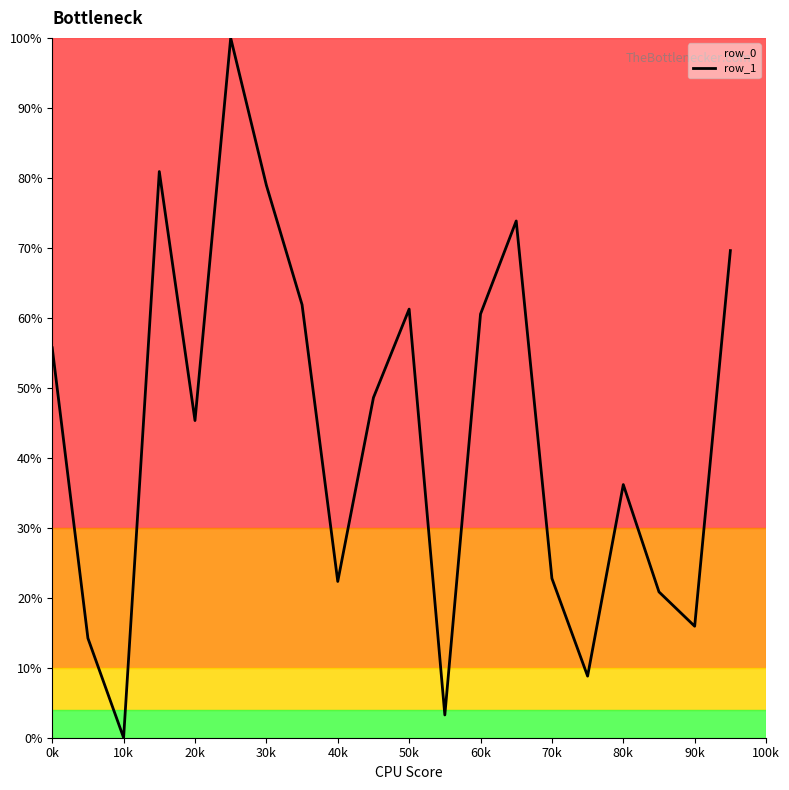

Is it true that row_1 equals 17.8 at 0k?

False